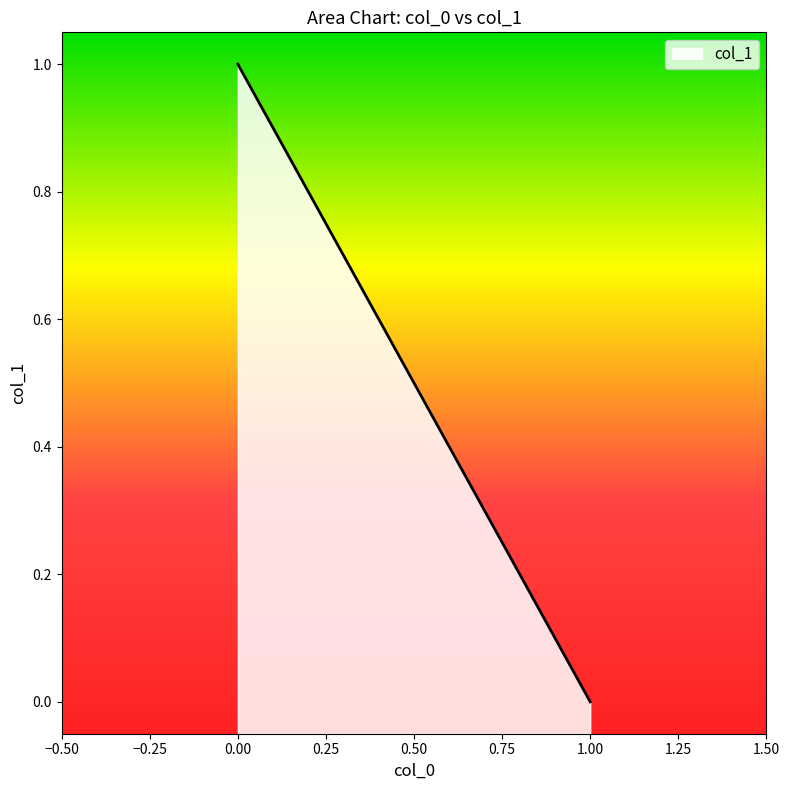

The chart shows a value of 0 at 1. True or false?

True